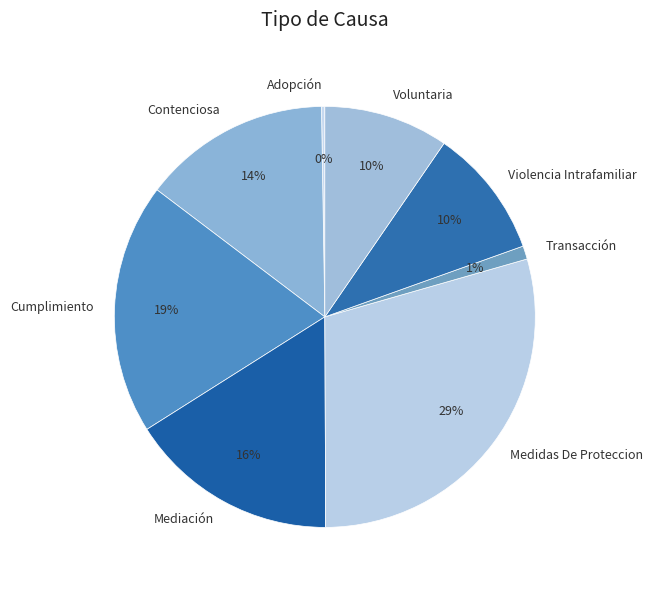

The Transacción slice represents 11% of the pie. True or false?

False